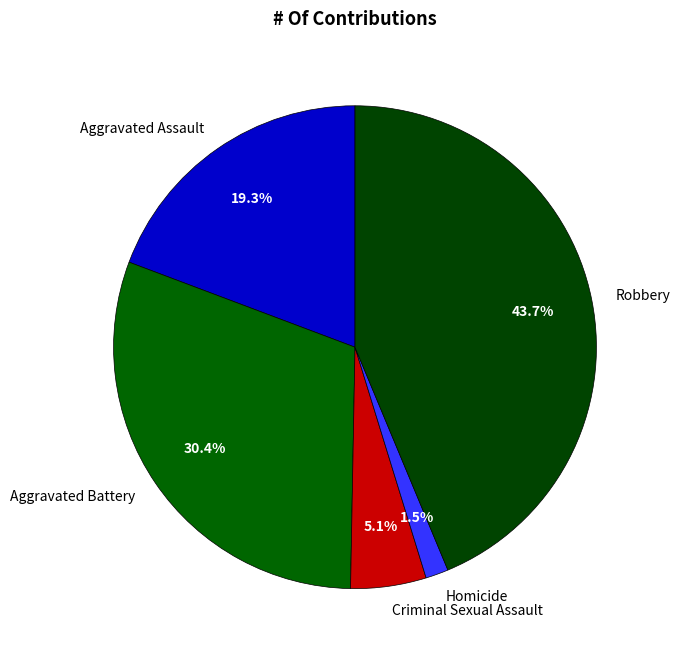

Which category has the smallest portion of the pie?

Homicide